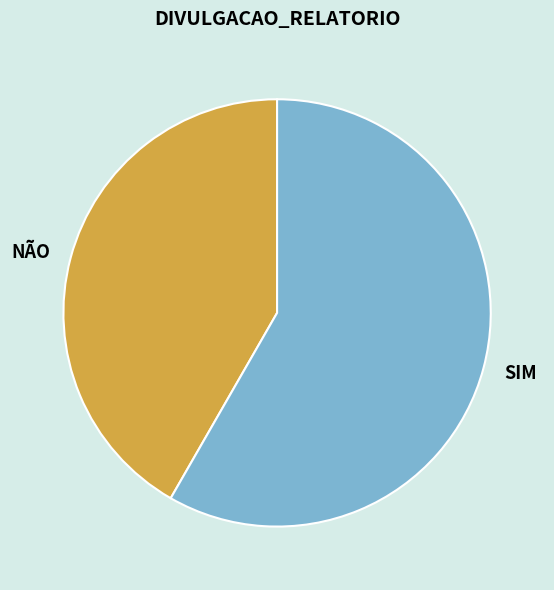

Which slice represents more than half of the pie?

SIM